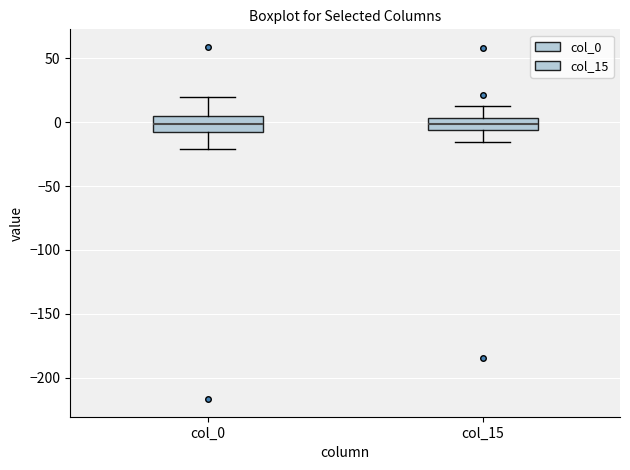

Reading left to right, transcribe this box plot: for each box, give where its median line is, the range the box spans, and where its two whiskers end, as read against the y-axis. The values are not printed on the chart, so give them approximately, as read against the axis.

col_0: median 0, box -5 to 5, whiskers -20 to 20
col_15: median 0, box -5 to 5, whiskers -15 to 15